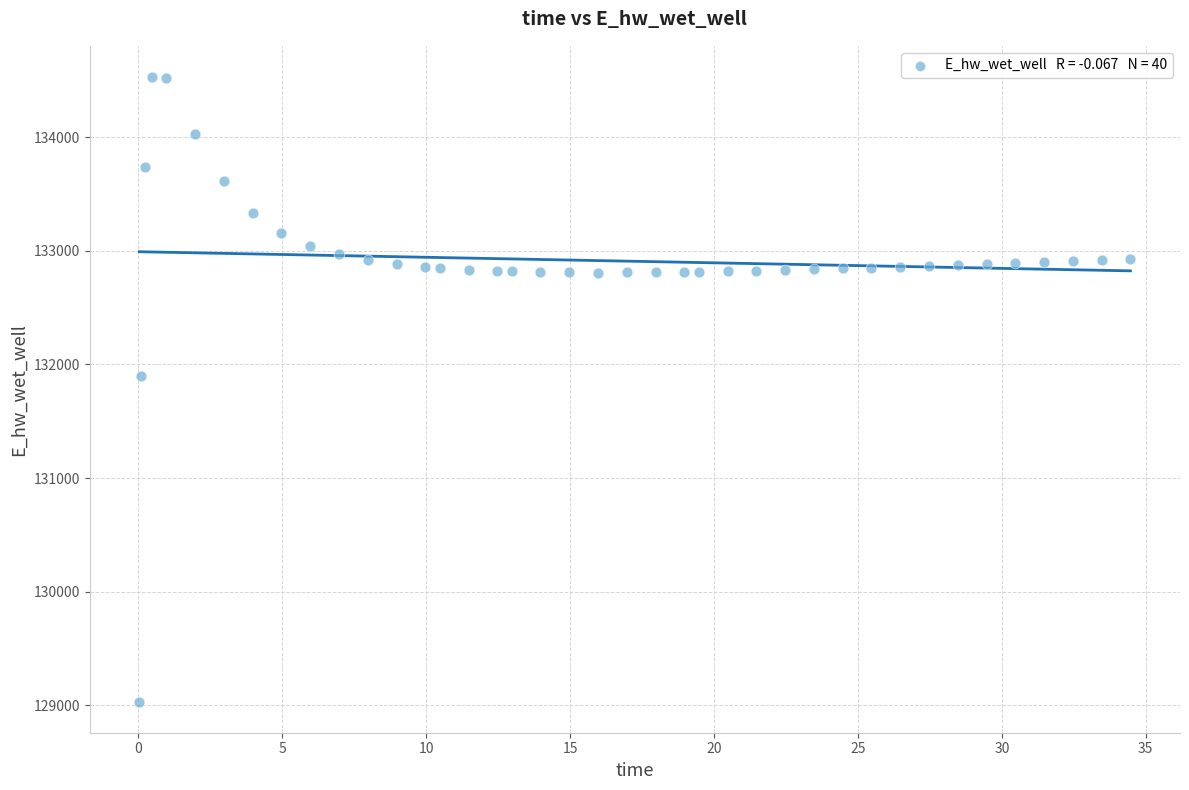

What is the range of Y values (max minus min)?

5495.2